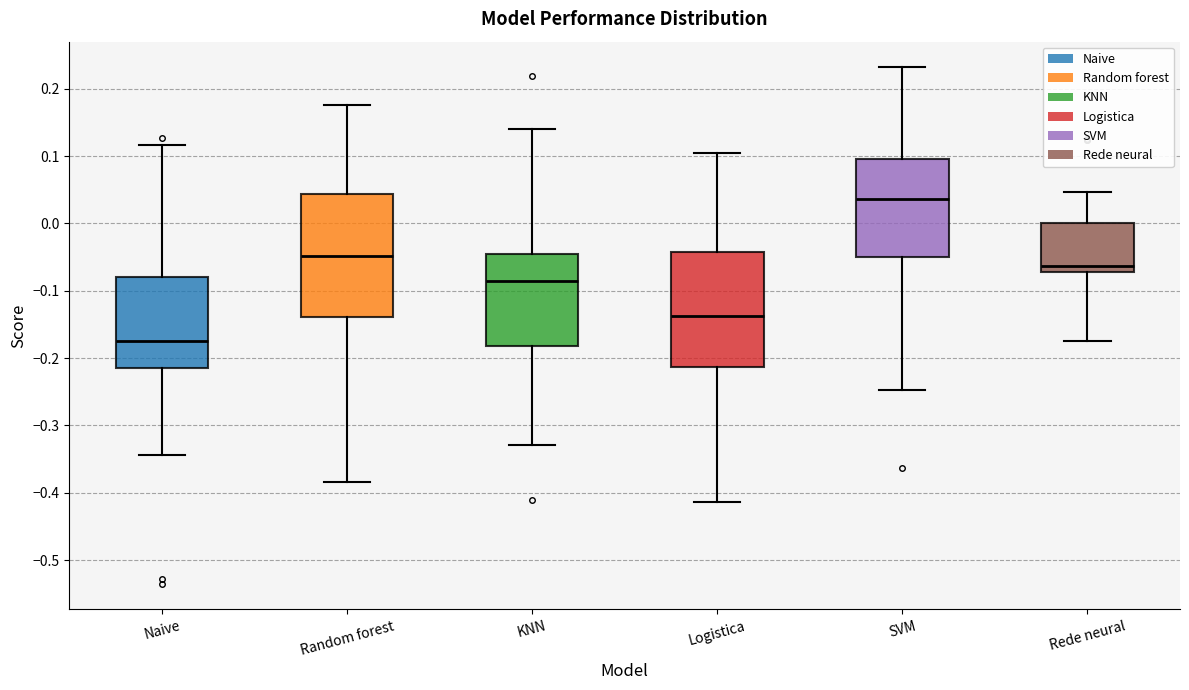

Where does the lower whisker of the box for Naive end on the y-axis? The values are not printed on the chart, so give them approximately, as read against the axis.

-0.34